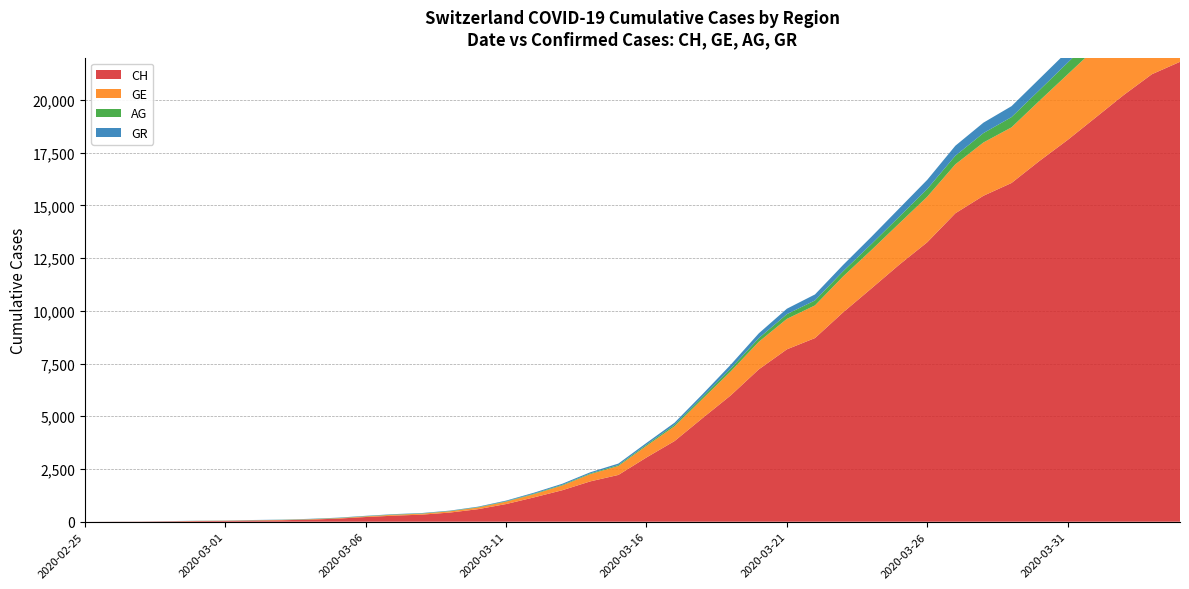

Reading left to right, extract all data points from this chart.

CH: 2020-02-25=0	2020-02-26=5	2020-02-27=9	2020-02-28=19	2020-02-29=31	2020-03-01=38	2020-03-02=56	2020-03-03=70	2020-03-04=100	2020-03-05=146	2020-03-06=223	2020-03-07=287	2020-03-08=336	2020-03-09=435	2020-03-10=595	2020-03-11=838	2020-03-12=1156	2020-03-13=1493	2020-03-14=1913	2020-03-15=2219	2020-03-16=3047	2020-03-17=3825	2020-03-18=4917	2020-03-19=5989	2020-03-20=7224	2020-03-21=8173	2020-03-22=8707	2020-03-23=9923	2020-03-24=11048	2020-03-25=12184	2020-03-26=13251	2020-03-27=14624	2020-03-28=15454	2020-03-29=16060	2020-03-30=17110	2020-03-31=18102	2020-04-01=19168	2020-04-02=20235	2020-04-03=21217	2020-04-04=21804
GE: 2020-02-25=0	2020-02-26=1	2020-02-27=1	2020-02-28=4	2020-02-29=8	2020-03-01=9	2020-03-02=10	2020-03-03=13	2020-03-04=15	2020-03-05=20	2020-03-06=29	2020-03-07=42	2020-03-08=44	2020-03-09=59	2020-03-10=79	2020-03-11=112	2020-03-12=153	2020-03-13=224	2020-03-14=343	2020-03-15=425	2020-03-16=549	2020-03-17=701	2020-03-18=911	2020-03-19=1139	2020-03-20=1307	2020-03-21=1445	2020-03-22=1549	2020-03-23=1703	2020-03-24=1820	2020-03-25=1959	2020-03-26=2160	2020-03-27=2321	2020-03-28=2527	2020-03-29=2638	2020-03-30=2855	2020-03-31=3109	2020-04-01=3289	2020-04-02=3582	2020-04-03=3793	2020-04-04=3928
AG: 2020-02-25=0	2020-02-26=1	2020-02-27=1	2020-02-28=1	2020-02-29=3	2020-03-01=4	2020-03-02=7	2020-03-03=7	2020-03-04=10	2020-03-05=11	2020-03-06=12	2020-03-07=14	2020-03-08=14	2020-03-09=15	2020-03-10=18	2020-03-11=20	2020-03-12=27	2020-03-13=30	2020-03-14=33	2020-03-15=43	2020-03-16=56	2020-03-17=69	2020-03-18=96	2020-03-19=134	2020-03-20=175	2020-03-21=223	2020-03-22=235	2020-03-23=245	2020-03-24=283	2020-03-25=318	2020-03-26=367	2020-03-27=407	2020-03-28=444	2020-03-29=485	2020-03-30=506	2020-03-31=554	2020-04-01=596	2020-04-02=631	2020-04-03=673	2020-04-04=702
GR: 2020-02-25=0	2020-02-26=2	2020-02-27=2	2020-02-28=6	2020-02-29=6	2020-03-01=6	2020-03-02=9	2020-03-03=9	2020-03-04=12	2020-03-05=14	2020-03-06=16	2020-03-07=17	2020-03-08=18	2020-03-09=18	2020-03-10=22	2020-03-11=31	2020-03-12=43	2020-03-13=53	2020-03-14=56	2020-03-15=71	2020-03-16=84	2020-03-17=101	2020-03-18=128	2020-03-19=182	2020-03-20=226	2020-03-21=258	2020-03-22=284	2020-03-23=300	2020-03-24=343	2020-03-25=393	2020-03-26=433	2020-03-27=474	2020-03-28=495	2020-03-29=519	2020-03-30=535	2020-03-31=547	2020-04-01=592	2020-04-02=622	2020-04-03=649	2020-04-04=657